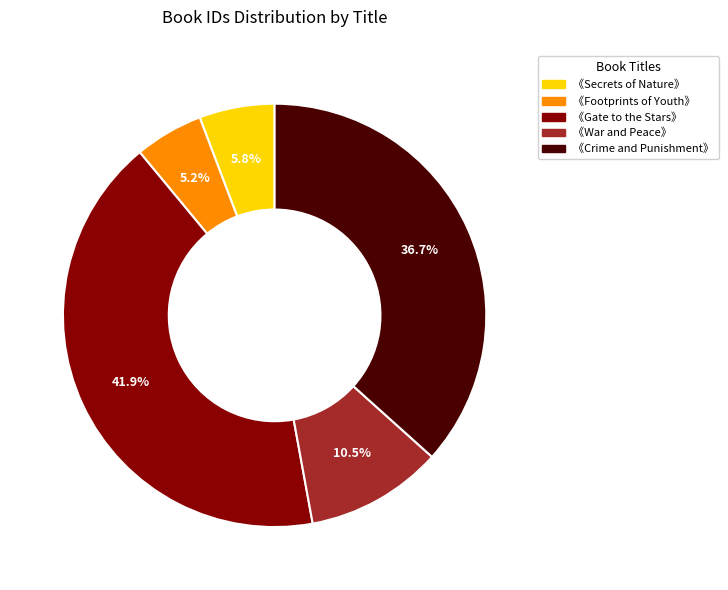

To the nearest percent, what is the combined percentage of 《Secrets of Nature》 and 《Gate to the Stars》?

48%